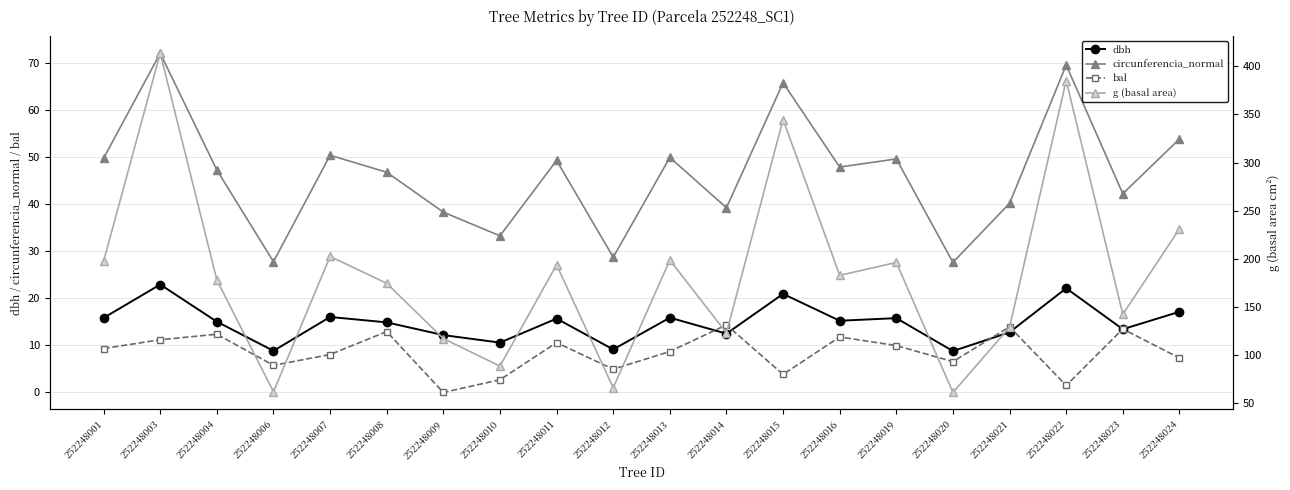

How many interior local valleys does the circunferencia_normal series have?

7